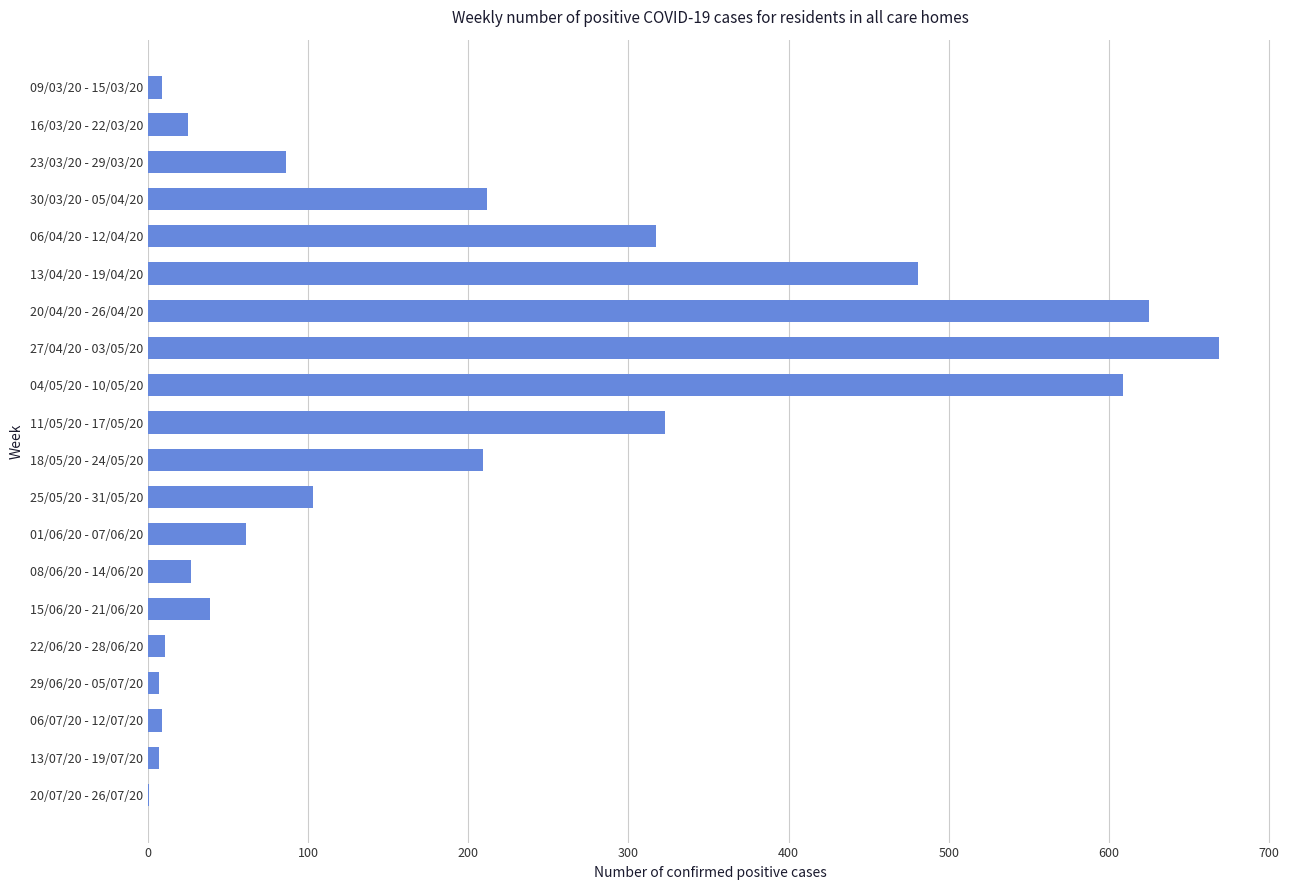

Which category has the highest value across all series?

27/04/20 - 03/05/20